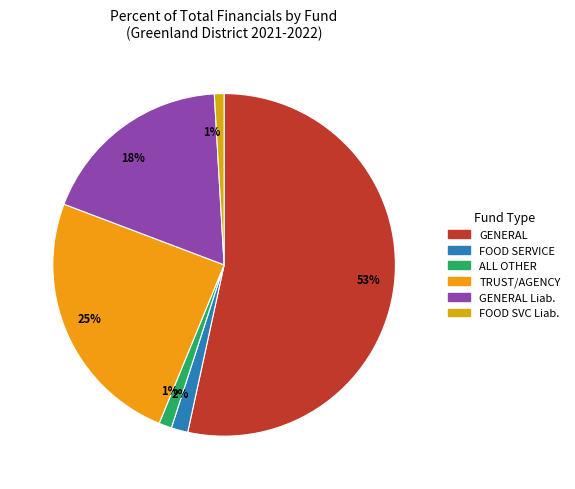

Count the number of slices in the pie.

6